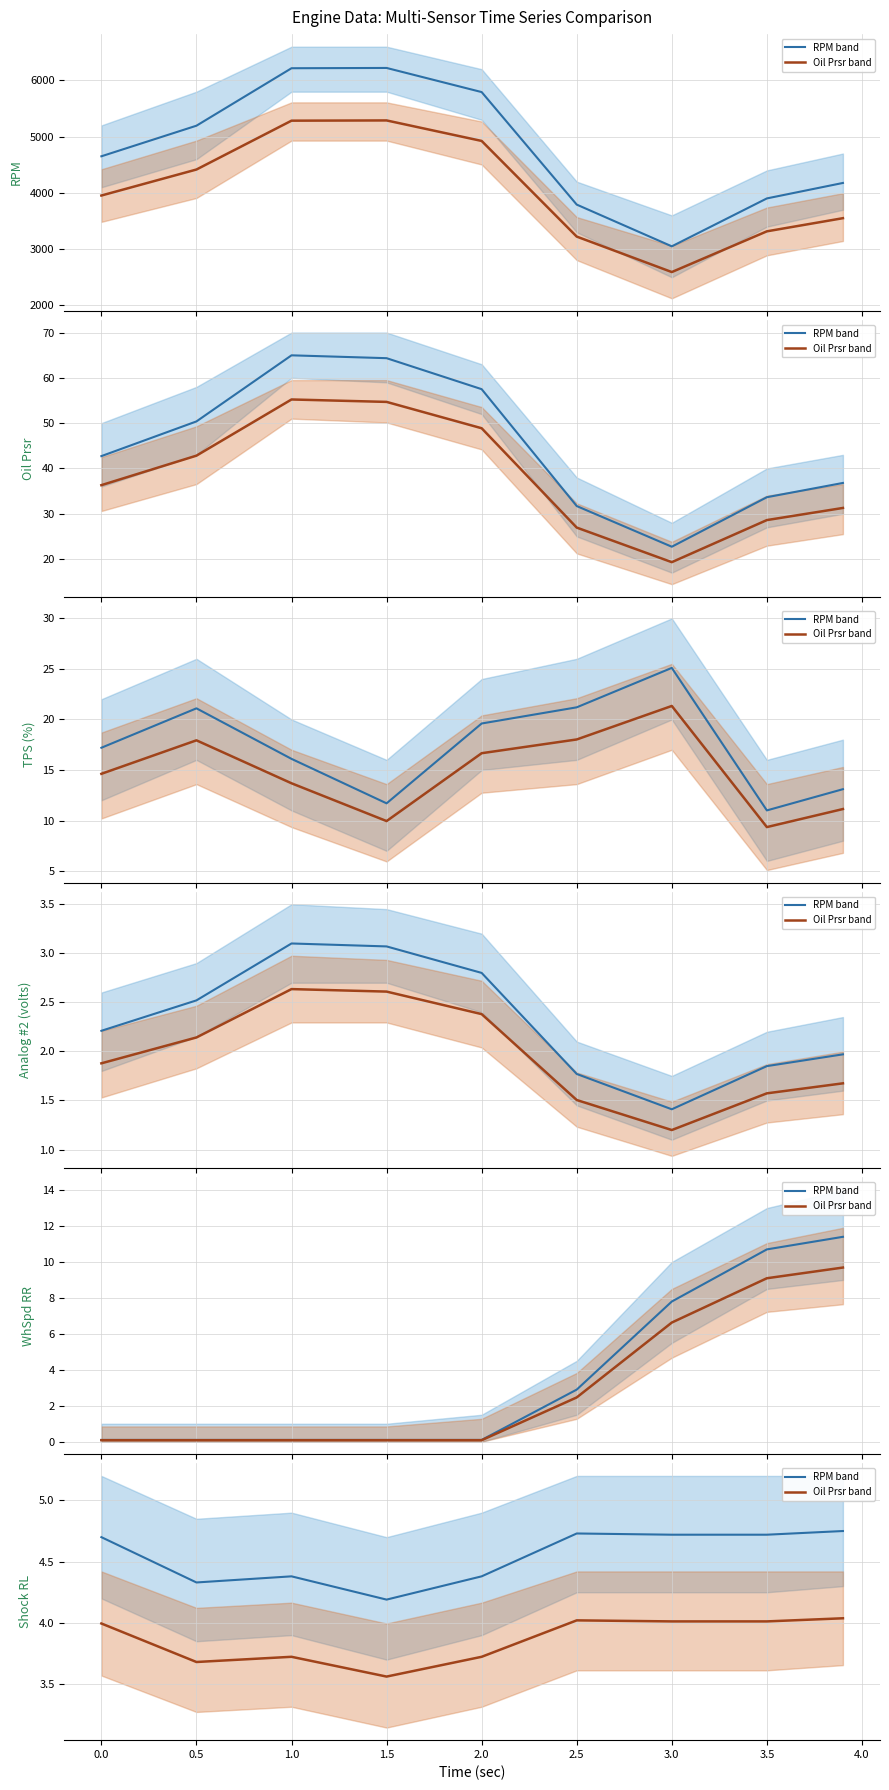

True or false: Oil Prsr mean has more than 0 interior local peaks.

True